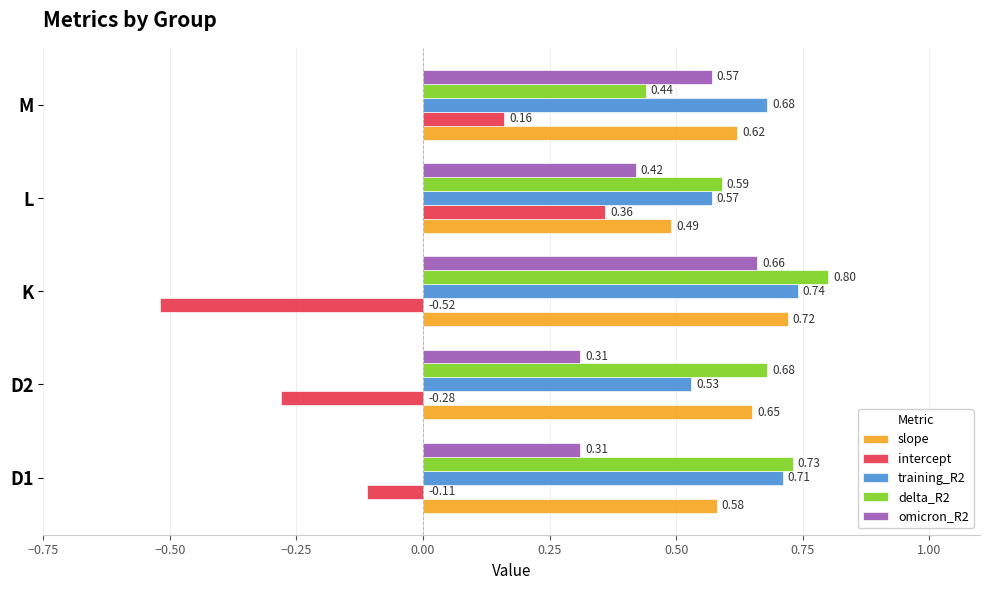

What is the sum of the training_R2 values at M and D2?

1.2